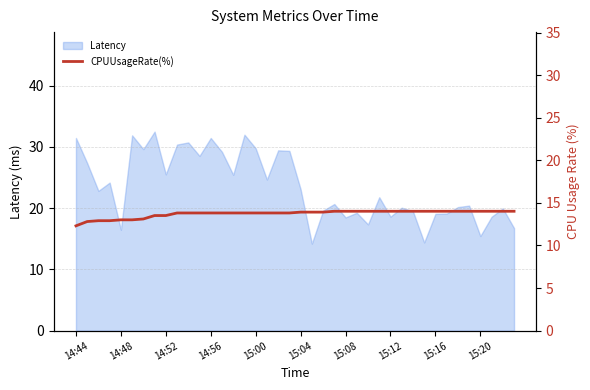

Is it true that Latency equals 29.8 at 15:00?

True